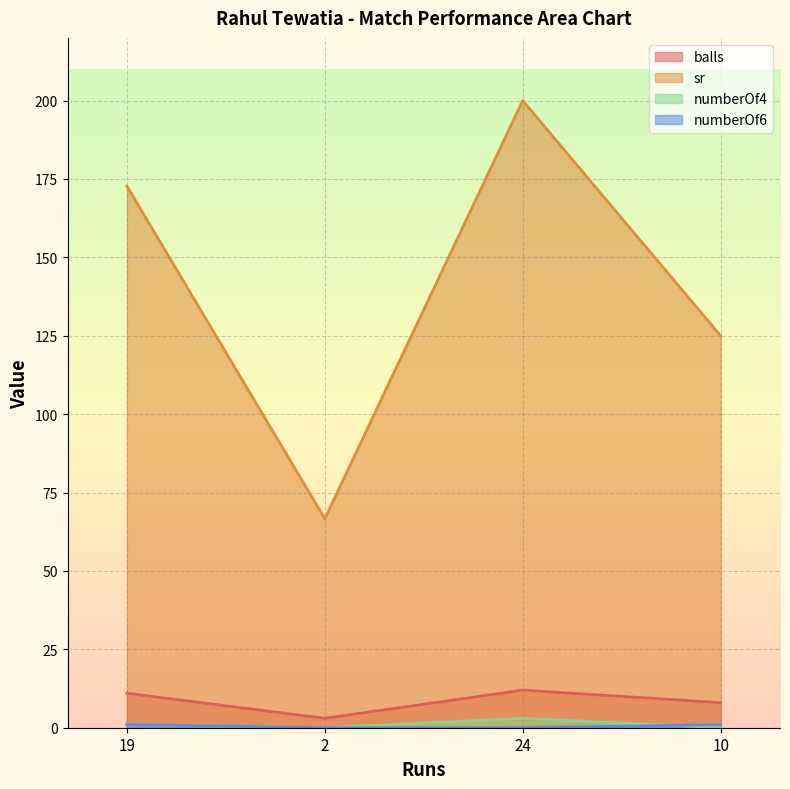

At which category is the sum across all series the highest?

24